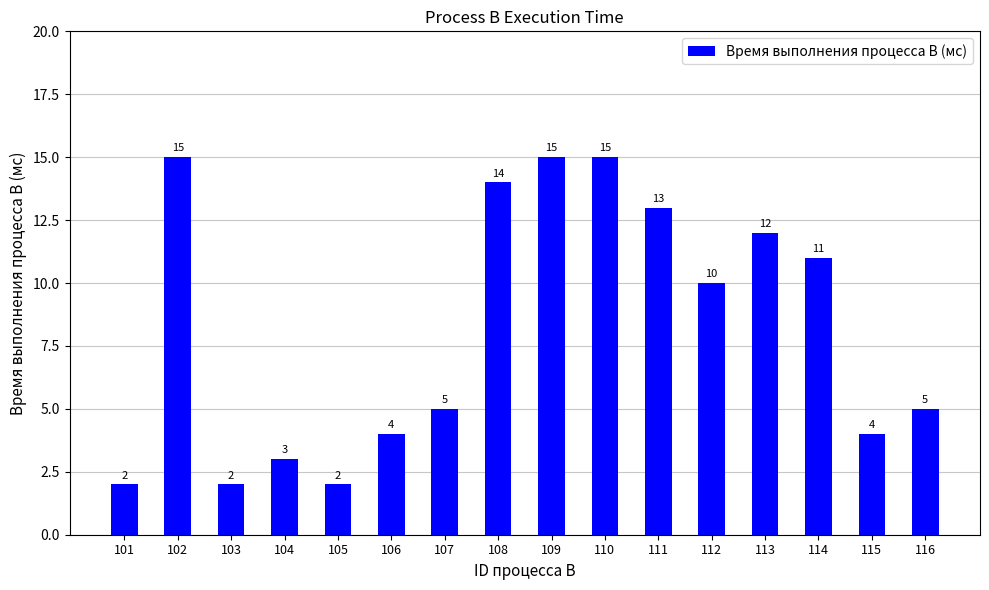

How many bars are there in total?

16